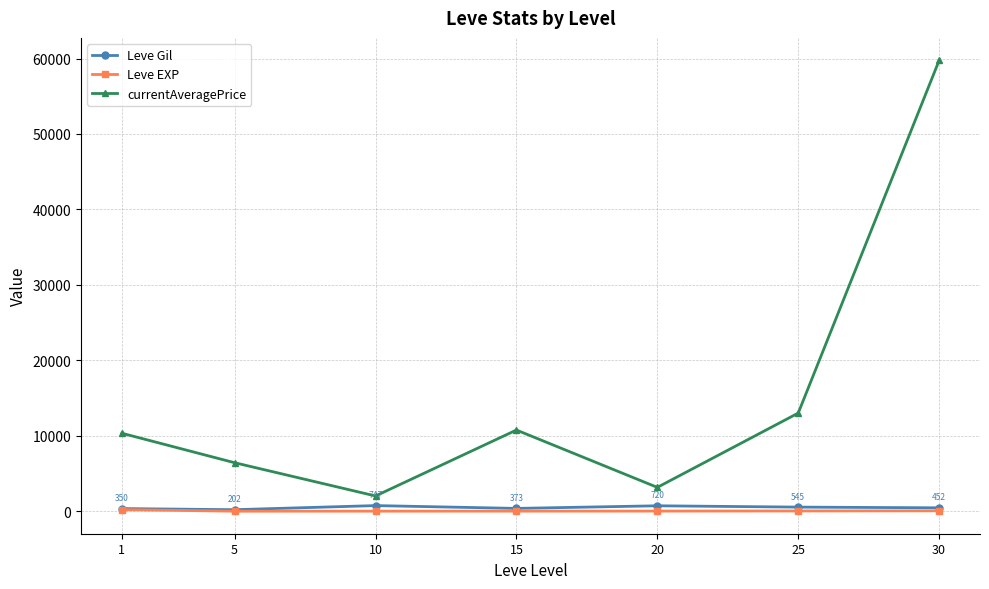

How many lines are shown in the chart?

3